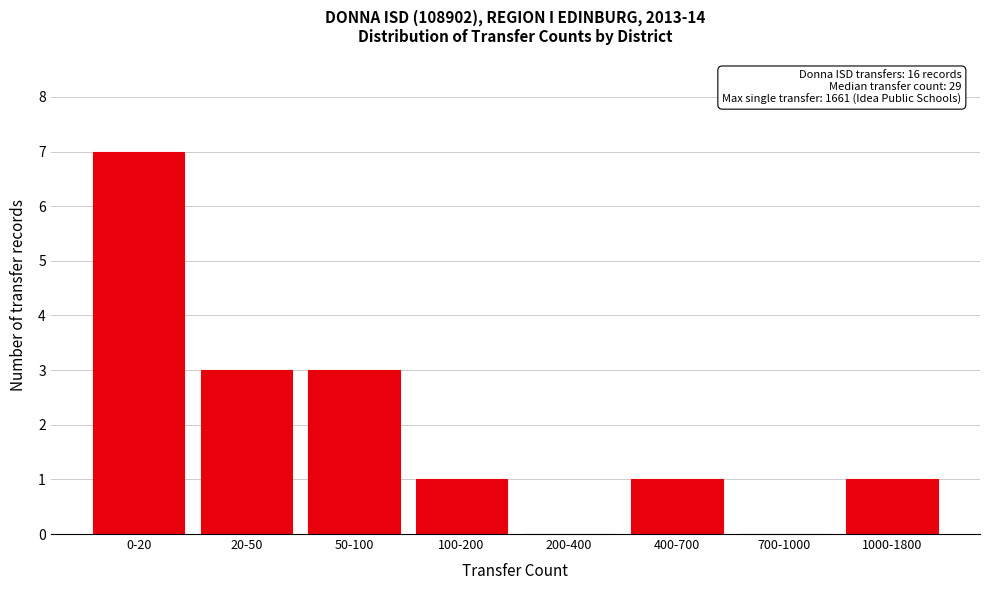

Reading left to right, transcribe all the data shown in this chart.

0-20=7	20-50=3	50-100=3	100-200=1	200-400=0	400-700=1	700-1000=0	1000-1800=1